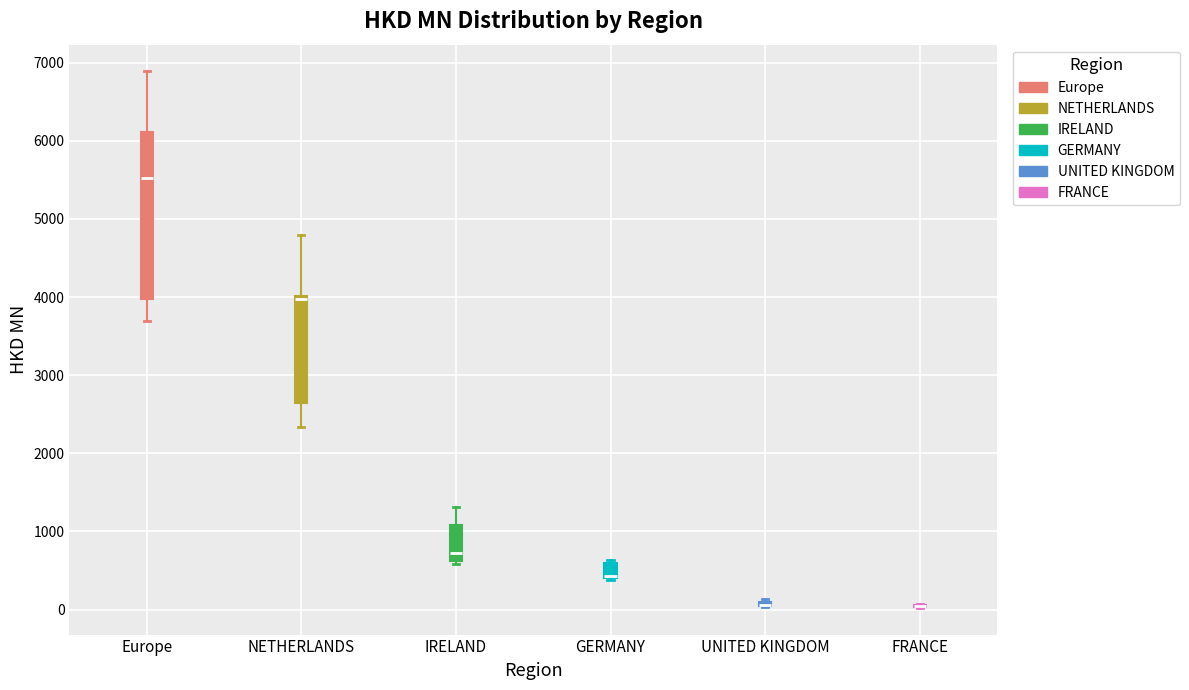

Which box is the tallest, from its lower edge to its upper edge?

Europe